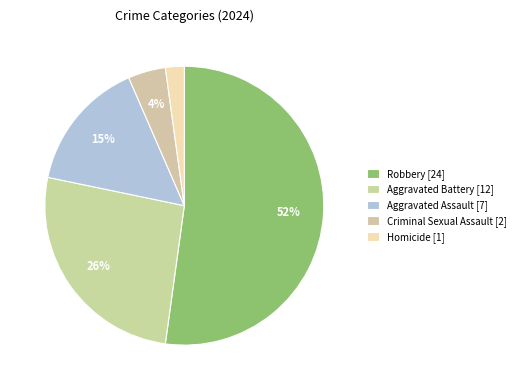

Approximately how many times larger is the value at Criminal Sexual Assault compared to Homicide?

2.0